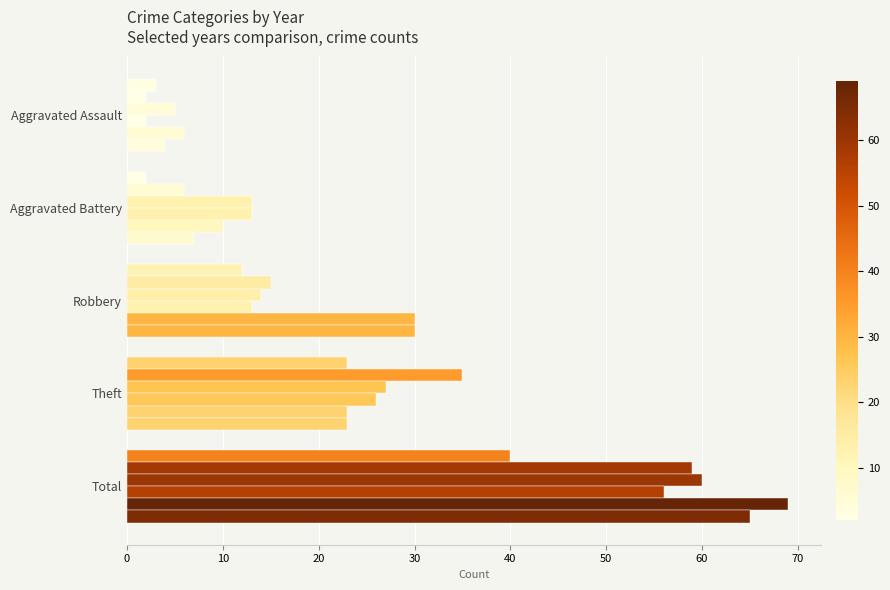

Count the number of categories in the chart.

5